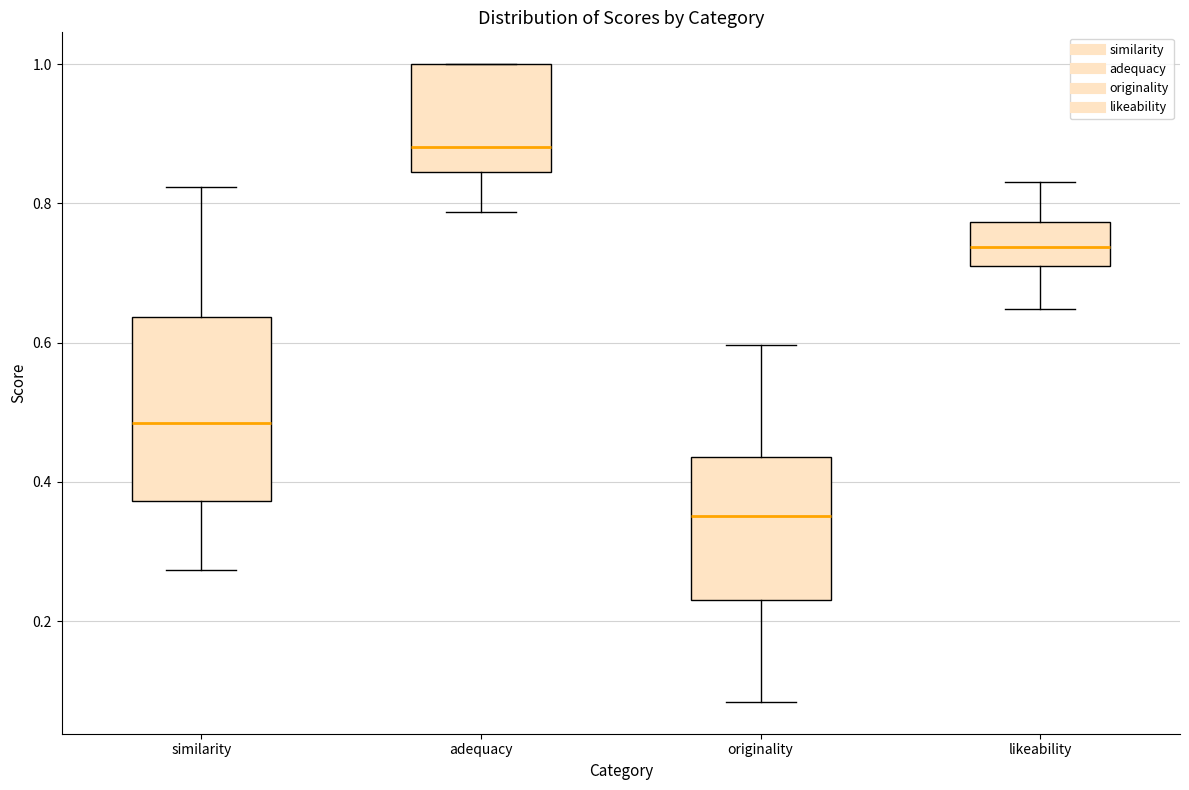

Reading left to right, transcribe this box plot: for each box, give where its median line is, the range the box spans, and where its two whiskers end, as read against the y-axis. The values are not printed on the chart, so give them approximately, as read against the axis.

similarity: median 0.48, box 0.38 to 0.64, whiskers 0.28 to 0.82
adequacy: median 0.88, box 0.84 to 1.00, whiskers 0.78 to 1.00
originality: median 0.36, box 0.24 to 0.44, whiskers 0.08 to 0.60
likeability: median 0.74, box 0.72 to 0.78, whiskers 0.64 to 0.84